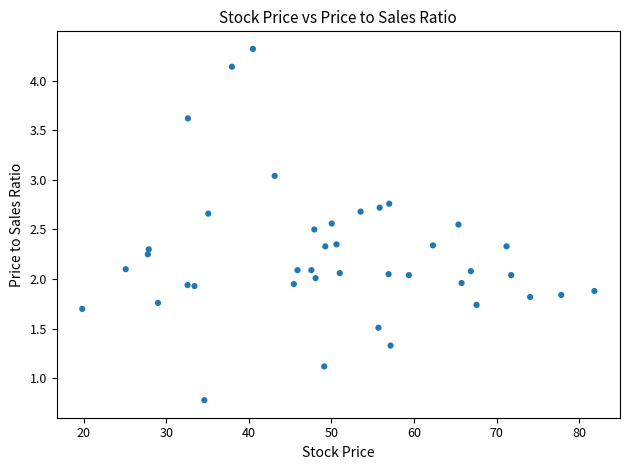

What is the range of X values (max minus min)?

62.0